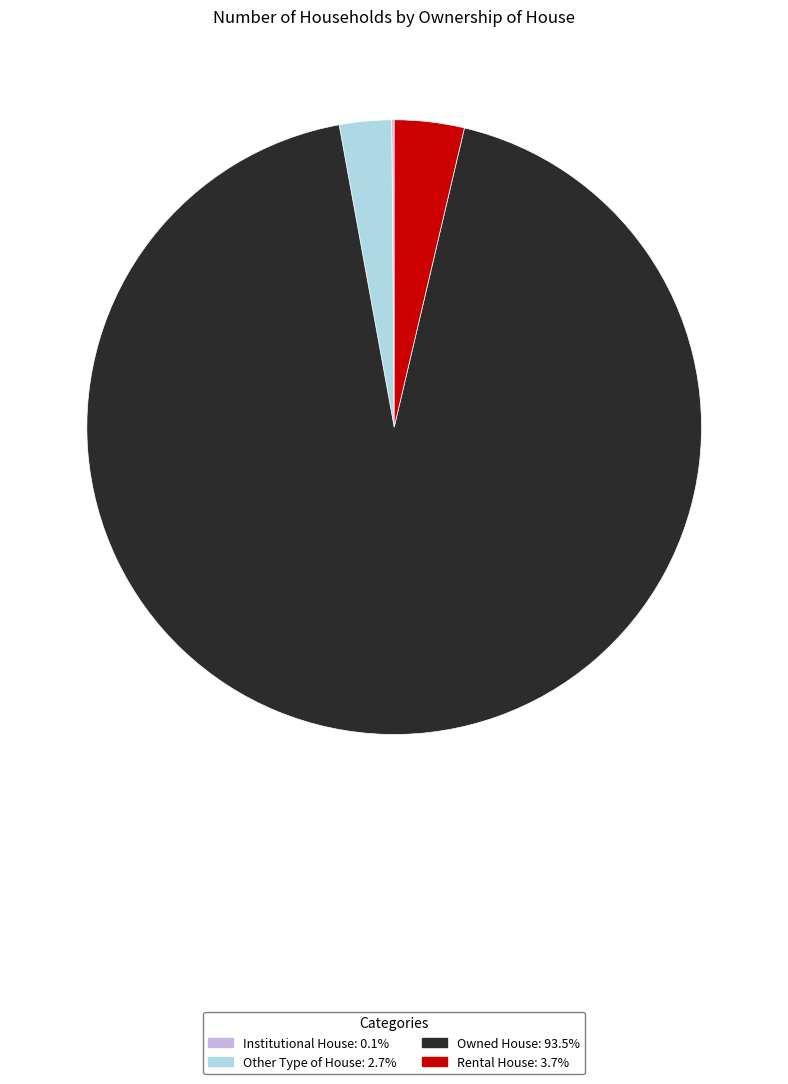

The Owned House slice represents 93% of the pie. True or false?

True